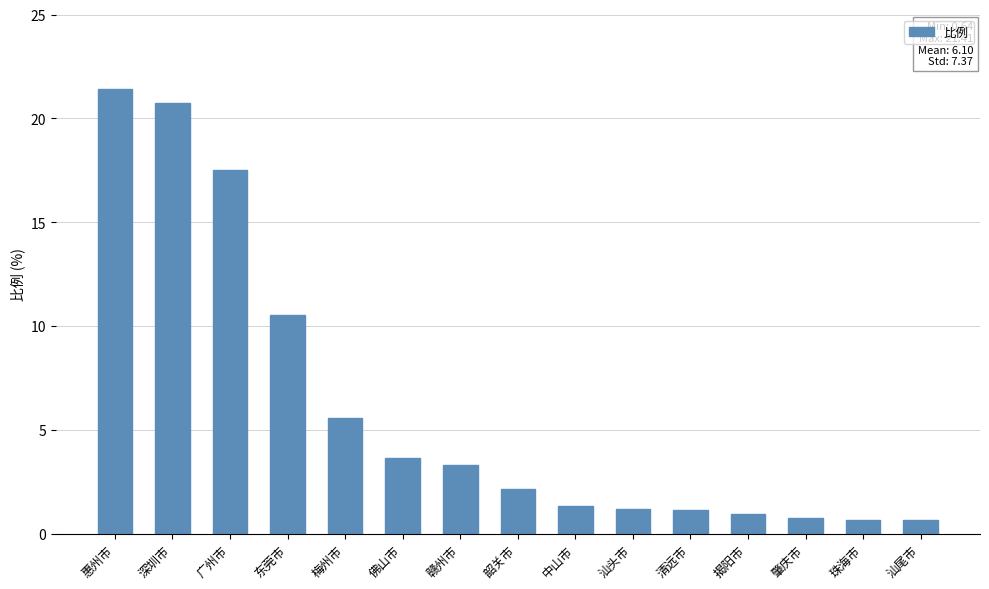

Which has a higher value, 佛山市 or 广州市?

广州市